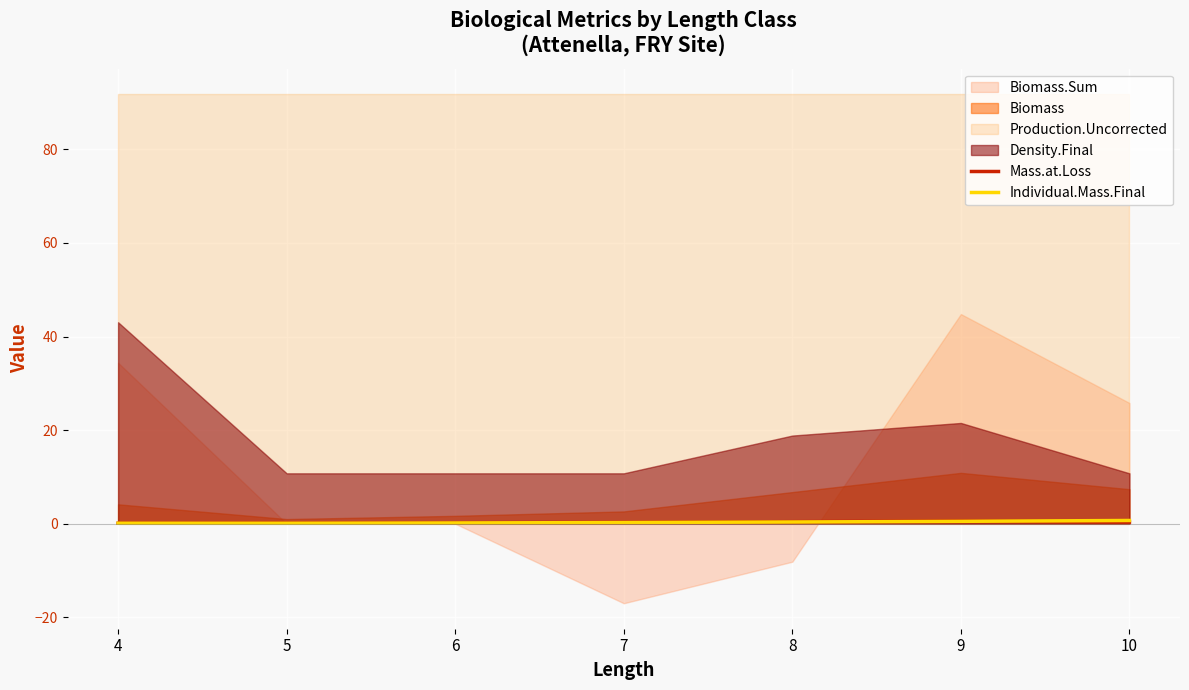

Which has a higher value, 9 or 6?

9